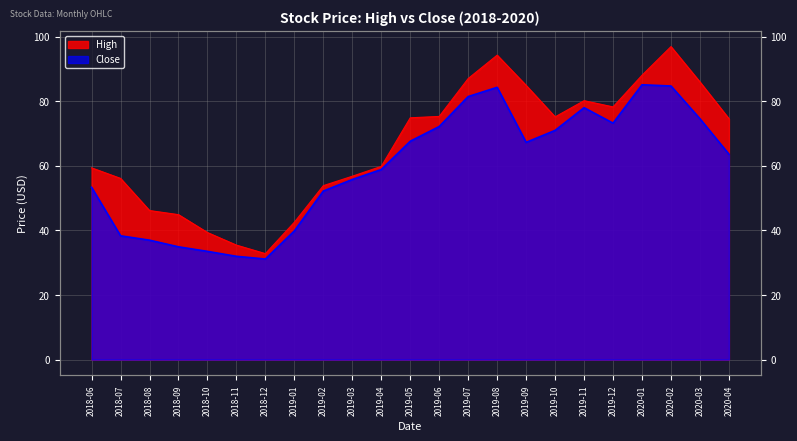

What is the maximum value for High?

97.0